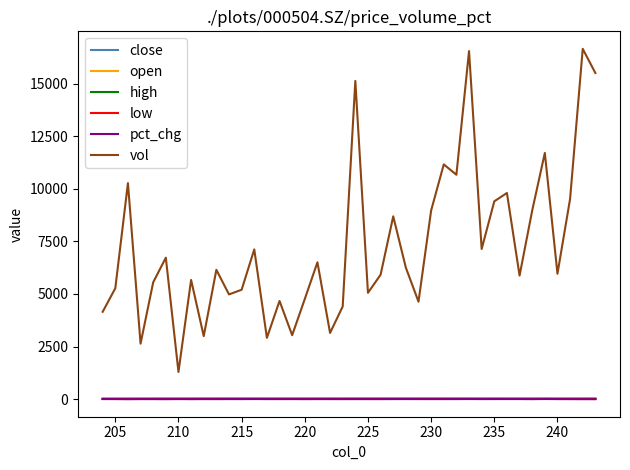

True or false: pct_chg and vol cross at least once.

False